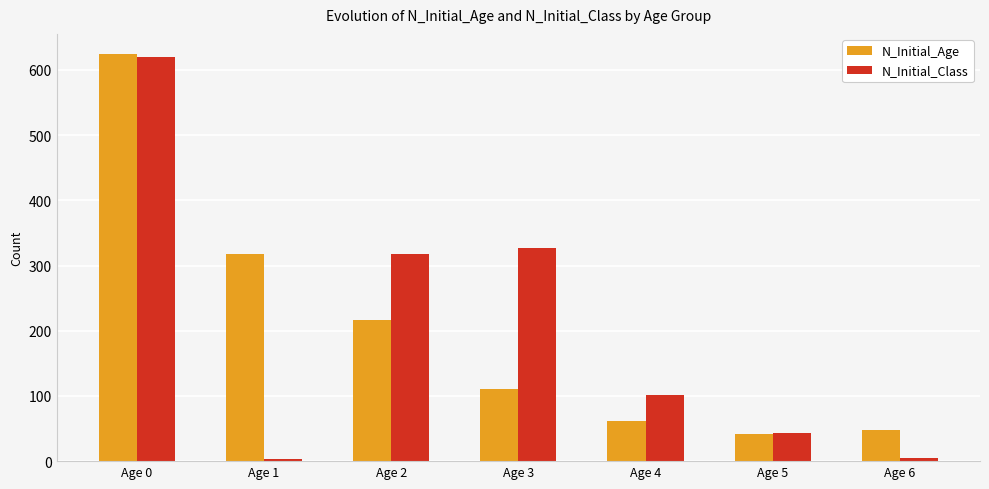

Which series has the widest spread of values?

N_Initial_Class